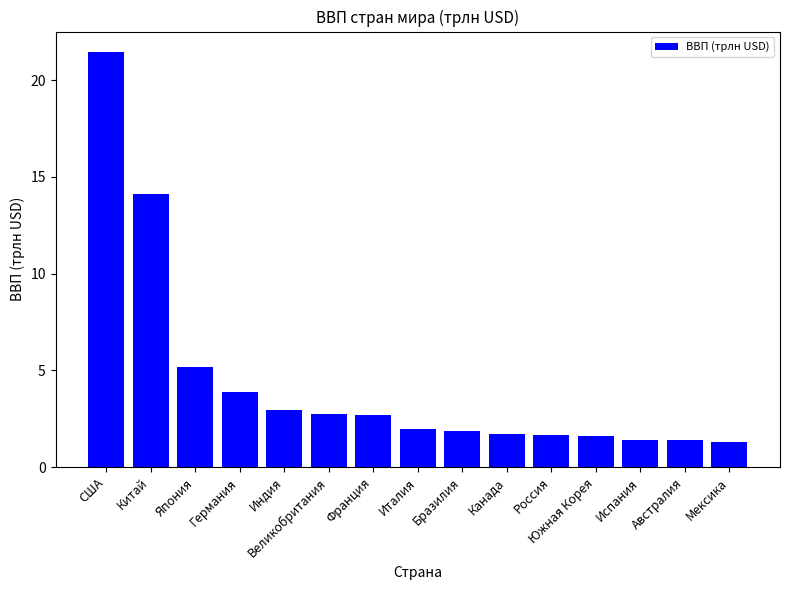

What is the approximate value at Франция?

2.7